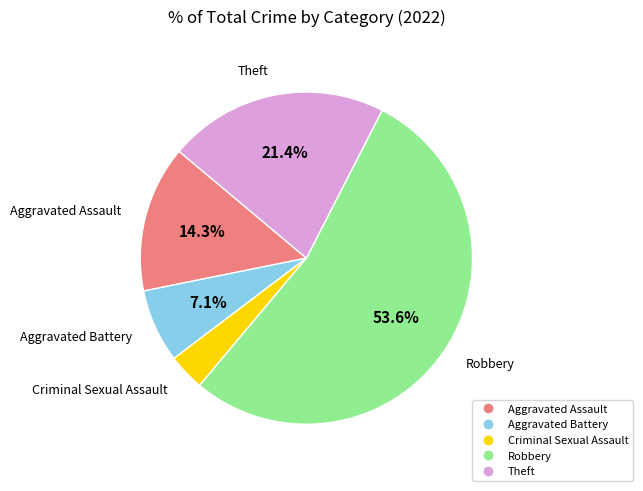

Does Robbery account for over 50% of the chart?

Yes